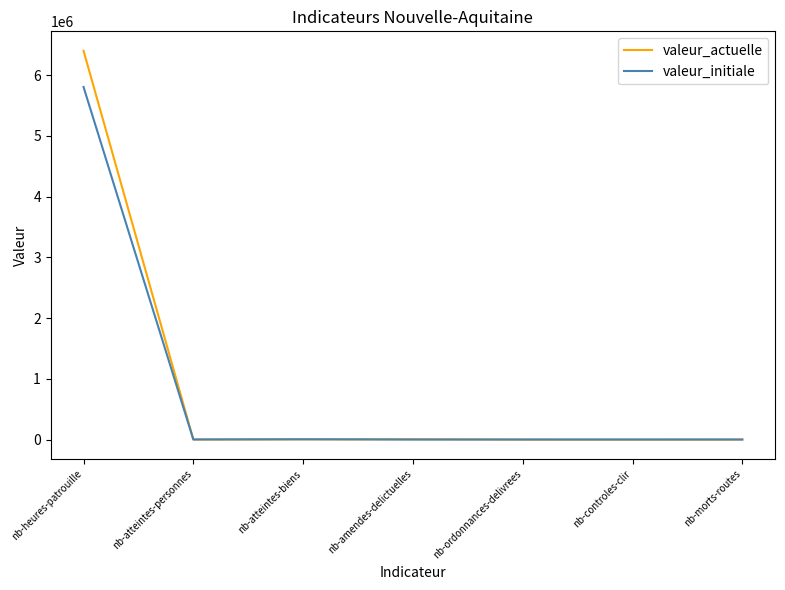

Which series has the largest range (max minus min)?

valeur_actuelle